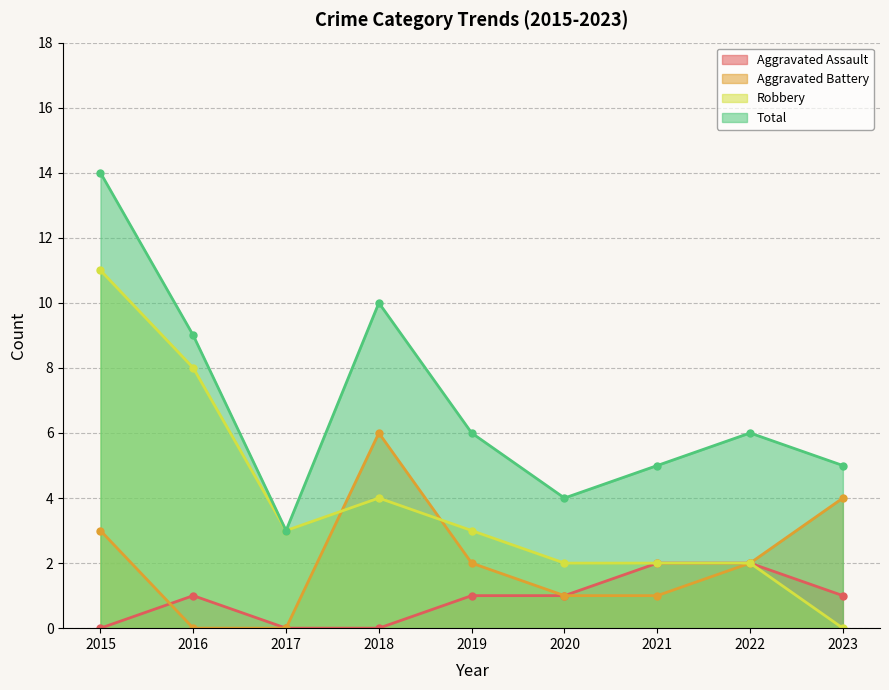

Count the Aggravated Assault values in the range 0 to 1.

7